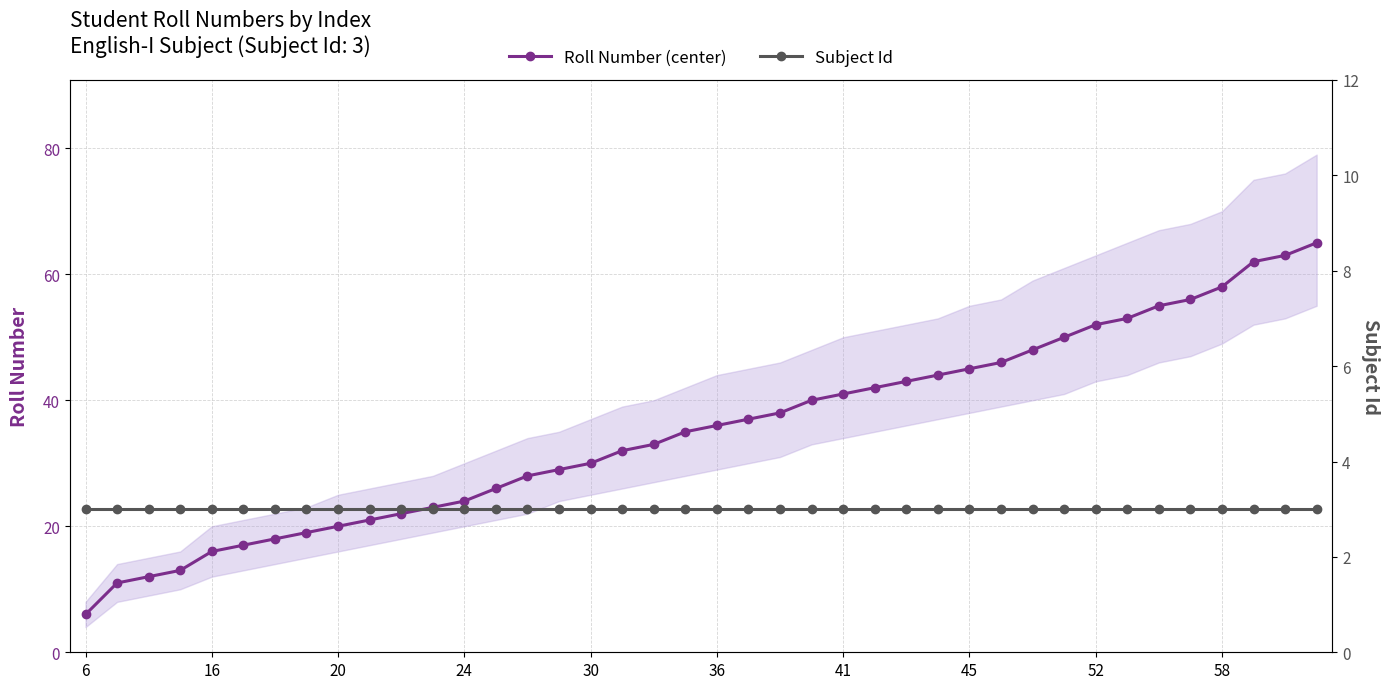

Reading left to right, list all the values displayed in this chart.

Roll Number (center): 6	11	12	13	16	17	18	19	20	21	22	23	24	26	28	29	30	32	33	35	36	37	38	40	41	42	43	44	45	46	48	50	52	53	55	56	58	62	63	65
Subject Id: 3	3	3	3	3	3	3	3	3	3	3	3	3	3	3	3	3	3	3	3	3	3	3	3	3	3	3	3	3	3	3	3	3	3	3	3	3	3	3	3